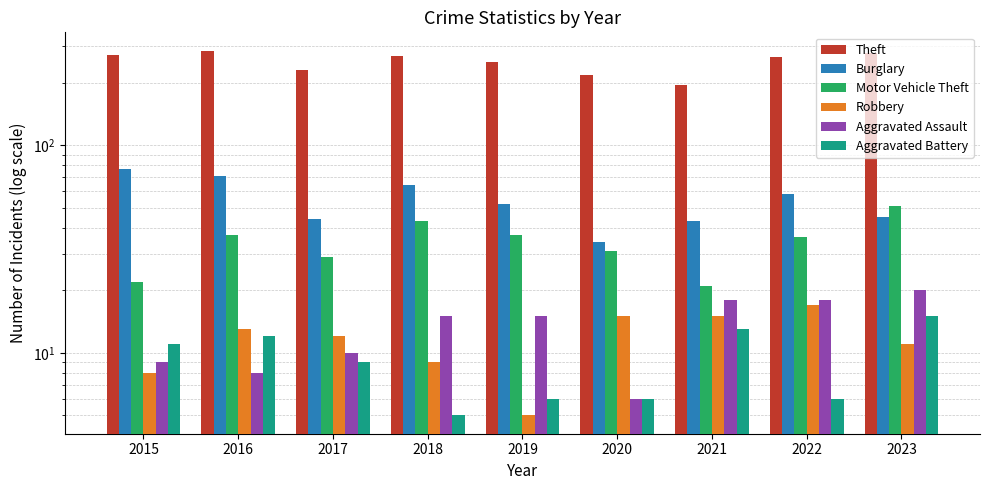

At how many categories does at least one series exceed 133?

9